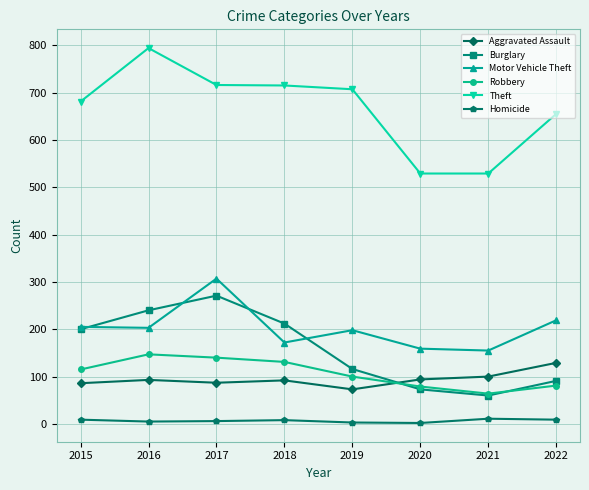

What is the value of the Robbery point at the 7th from the left?

64